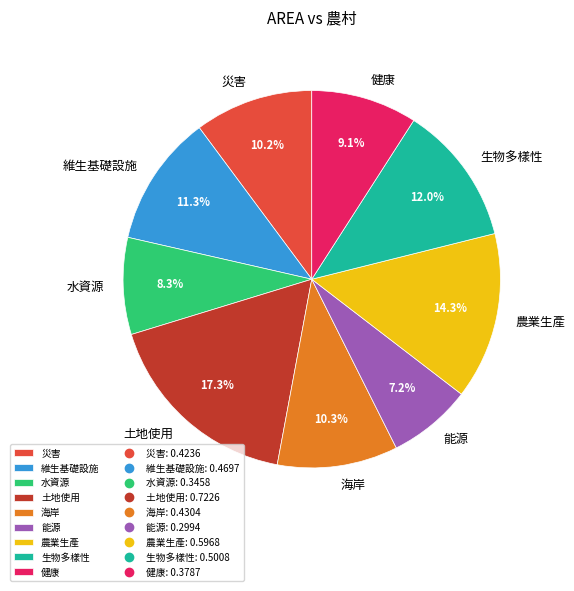

The 海岸 slice represents 10% of the pie. True or false?

True